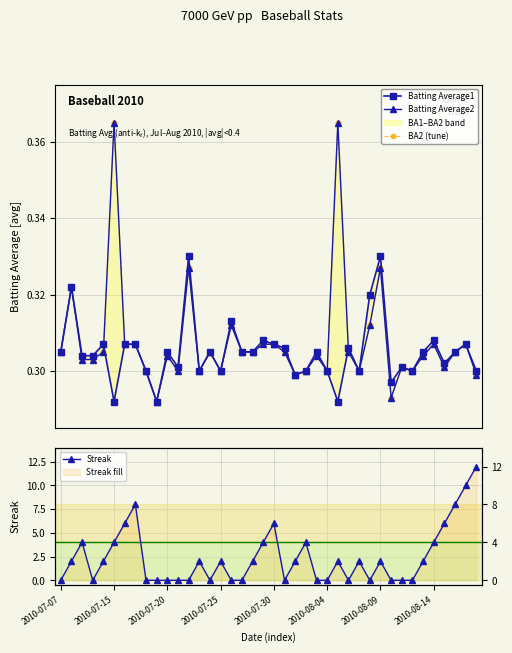

What is the average value of the Batting Average2 series?

0.3